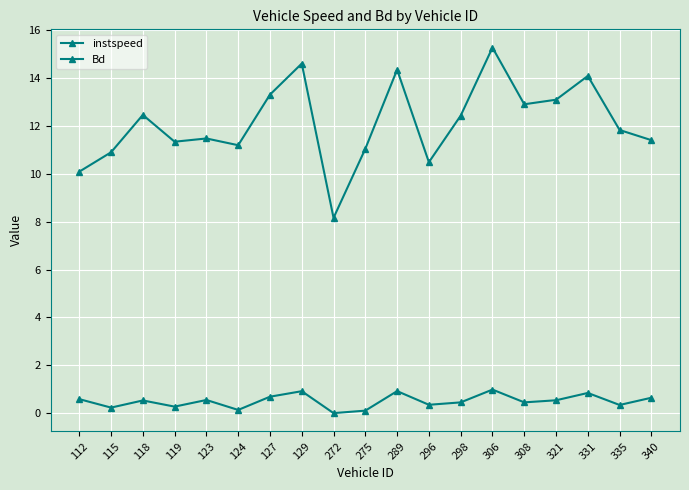

How many series are shown in this chart?

2